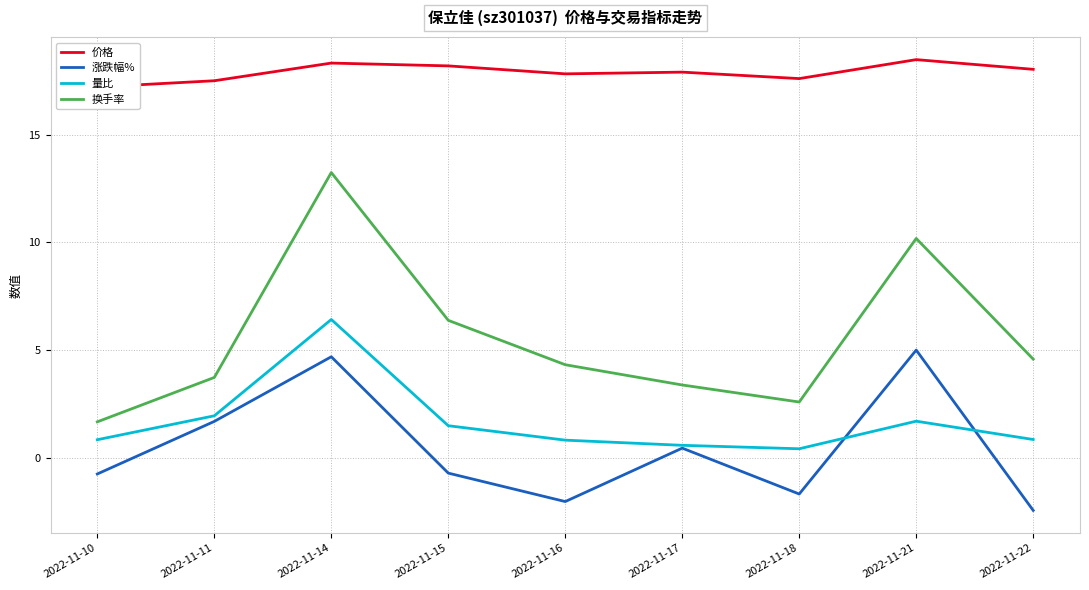

Is the value of 价格 at 2022-11-15 greater than the value of 换手率 at 2022-11-11?

Yes